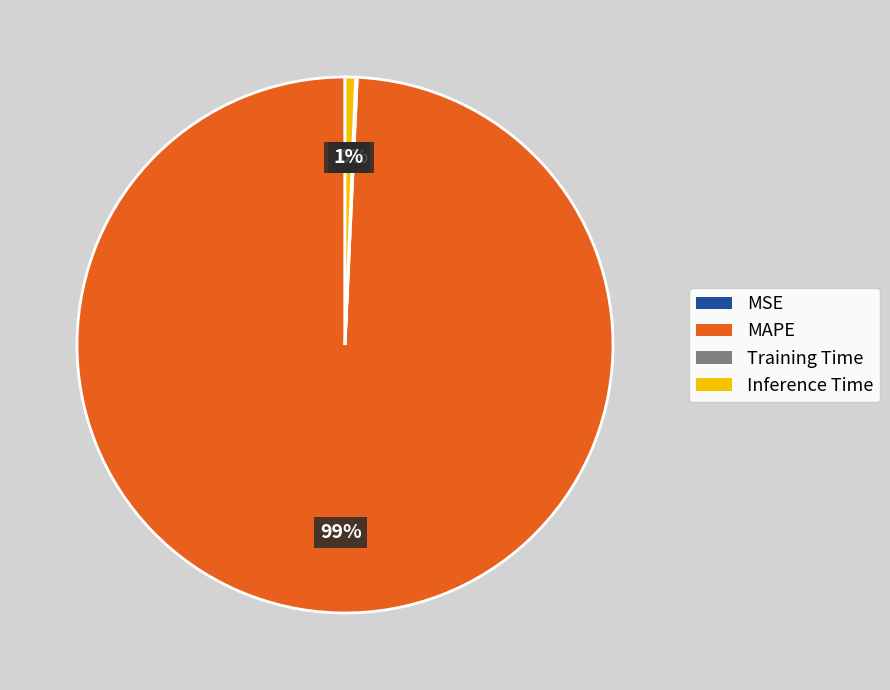

The Inference Time slice represents 11% of the pie. True or false?

False